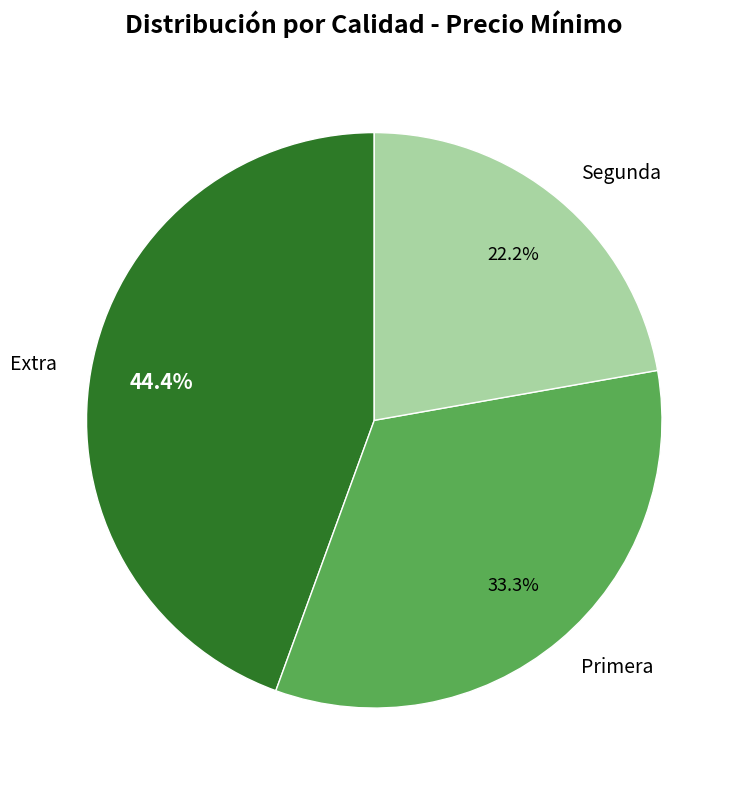

Which slice is the largest?

Extra